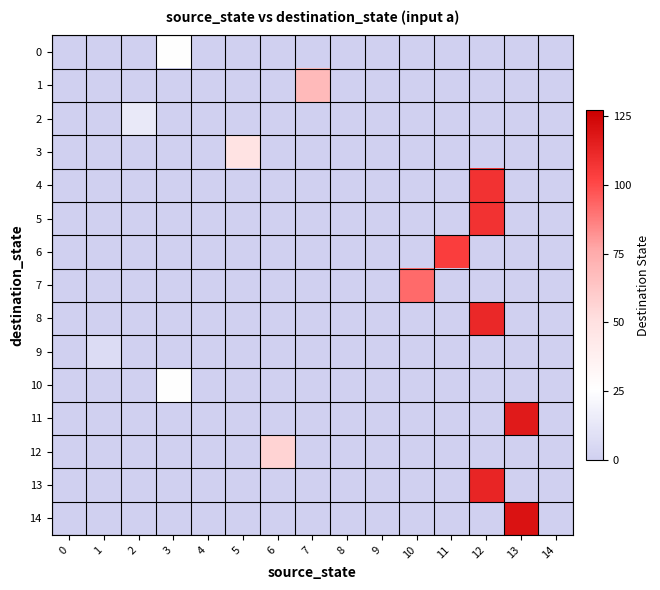

List the series in order of their peak value, highest first.

14, 11, 13, 8, 4, 5, 6, 7, 1, 12, 3, 0, 10, 2, 9